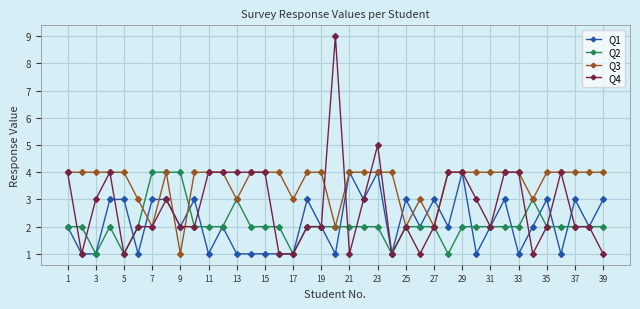

What are all the series names shown in the legend?

Q1, Q2, Q3, Q4